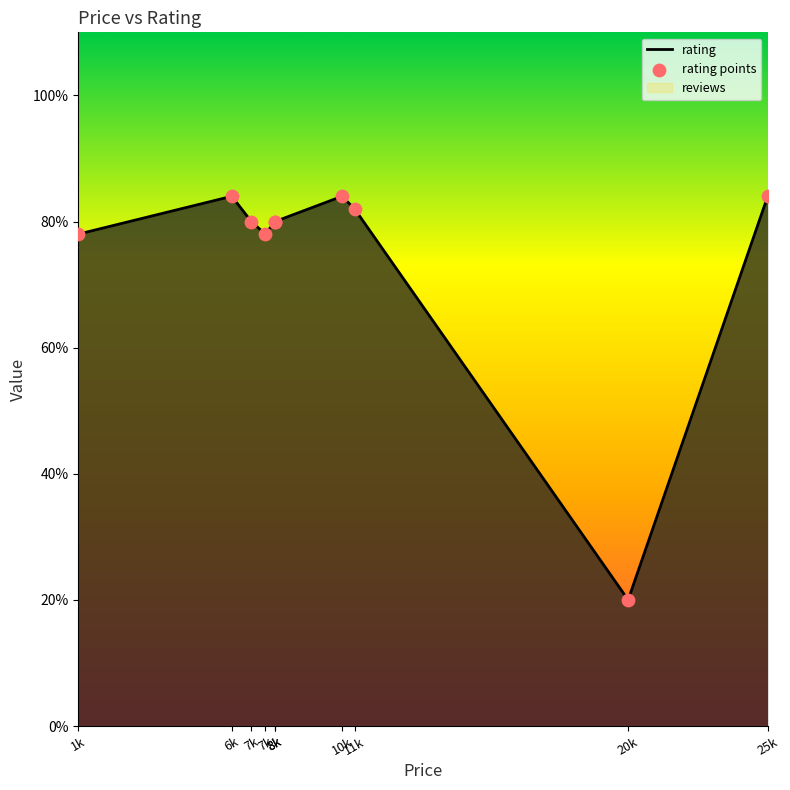

Which series has the largest Y range (max minus min)?

rating